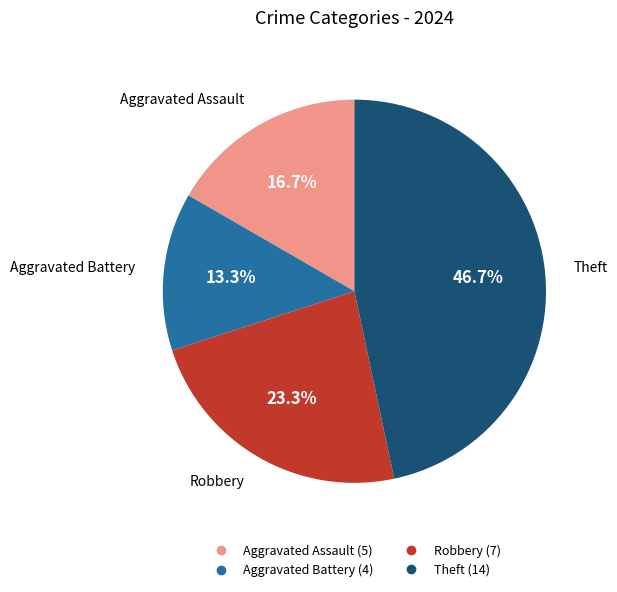

Is there a majority slice in this chart?

No